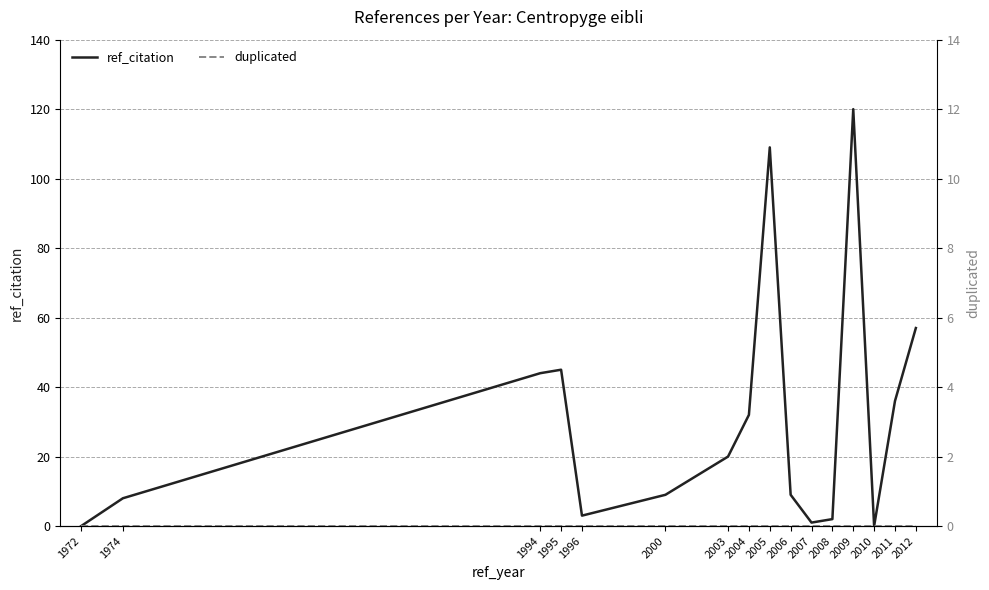

Rank the categories by ref_citation value from lowest to highest.

1972, 2010, 2007, 2008, 1996, 1974, 2000, 2006, 2003, 2004, 2011, 1994, 1995, 2012, 2005, 2009